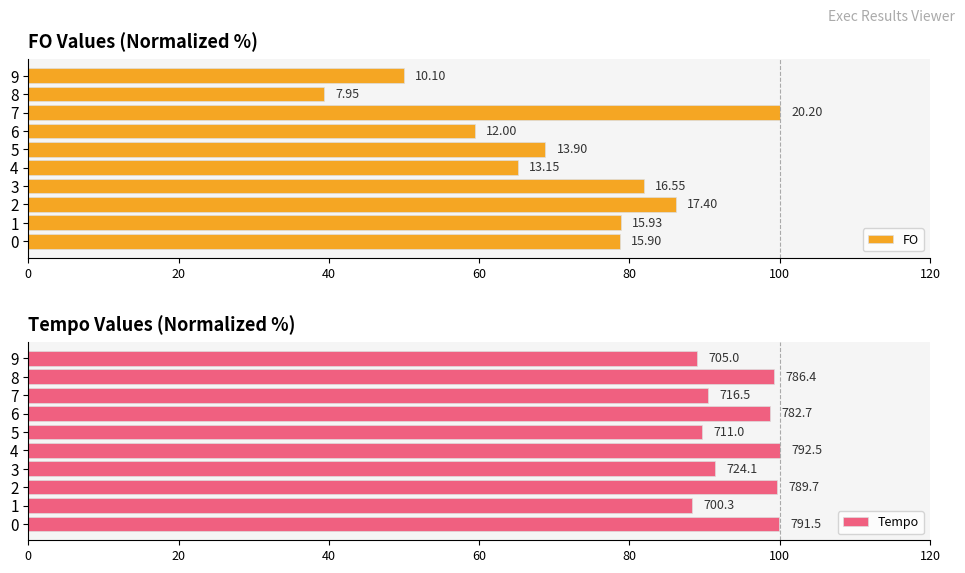

What is the spread (max minus min) of values at 0?

21.2